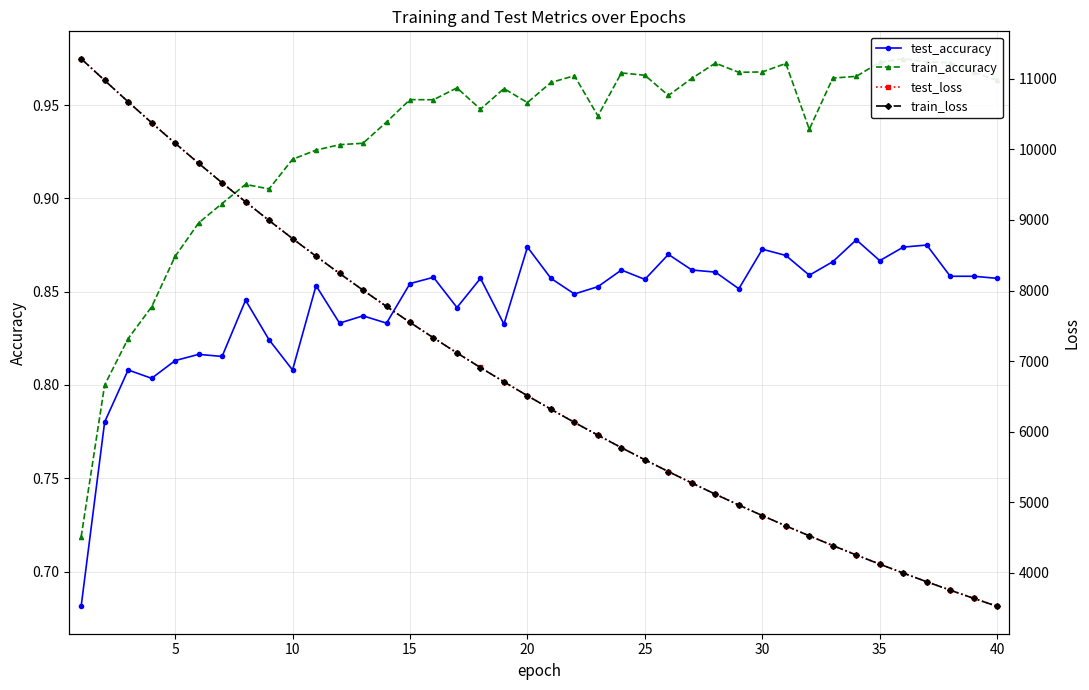

Reading left to right, list all the values displayed in this chart.

test_accuracy: 0.7	0.8	0.8	0.8	0.8	0.8	0.8	0.8	0.8	0.8	0.9	0.8	0.8	0.8	0.9	0.9	0.8	0.9	0.8	0.9	0.9	0.8	0.9	0.9	0.9	0.9	0.9	0.9	0.9	0.9	0.9	0.9	0.9	0.9	0.9	0.9	0.9	0.9	0.9	0.9
train_accuracy: 0.7	0.8	0.8	0.8	0.9	0.9	0.9	0.9	0.9	0.9	0.9	0.9	0.9	0.9	1.0	1.0	1.0	0.9	1.0	1.0	1.0	1.0	0.9	1.0	1.0	1.0	1.0	1.0	1.0	1.0	1.0	0.9	1.0	1.0	1.0	1.0	1.0	1.0	1.0	1.0
test_loss: 11282.4	10975.5	10673.2	10376.9	10086.5	9802.6	9526.1	9256.1	8992.8	8736.3	8486.5	8243.4	8006.2	7775.2	7549.9	7330.7	7117.4	6909.8	6707.6	6510.8	6319.3	6133.1	5951.8	5775.2	5603.6	5436.6	5274.0	5116.1	4962.5	4813.0	4667.5	4526.4	4388.8	4255.1	4125.3	3998.8	3876.1	3756.8	3640.8	3528.2
train_loss: 11282.4	10975.4	10672.6	10375.6	10085.5	9801.5	9524.7	9255.0	8991.6	8735.1	8485.4	8241.9	8004.9	7773.6	7548.6	7329.5	7116.2	6908.7	6706.5	6509.9	6318.4	6132.1	5950.9	5774.4	5602.8	5435.8	5273.3	5115.3	4961.7	4812.3	4666.9	4525.8	4388.2	4254.5	4124.6	3998.3	3875.6	3756.2	3640.2	3527.5